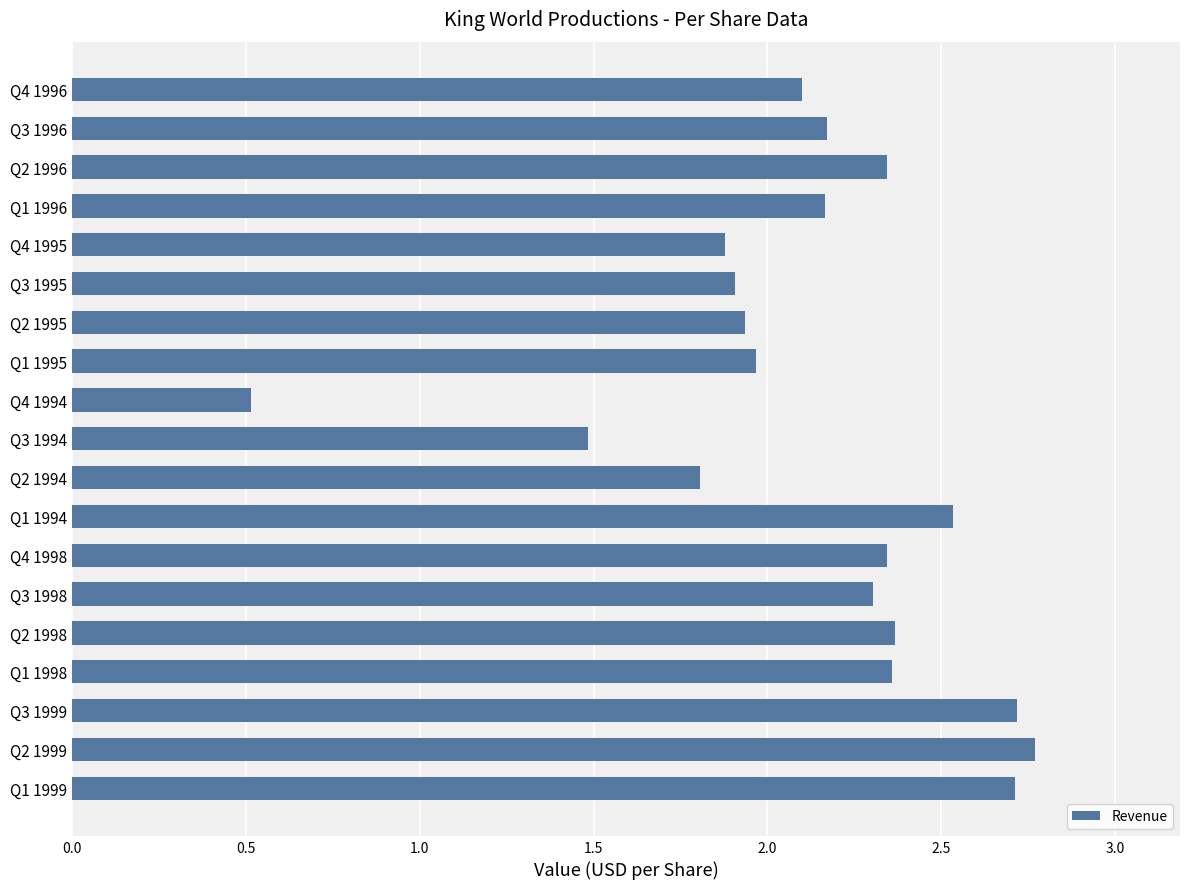

What is the average value?

2.1